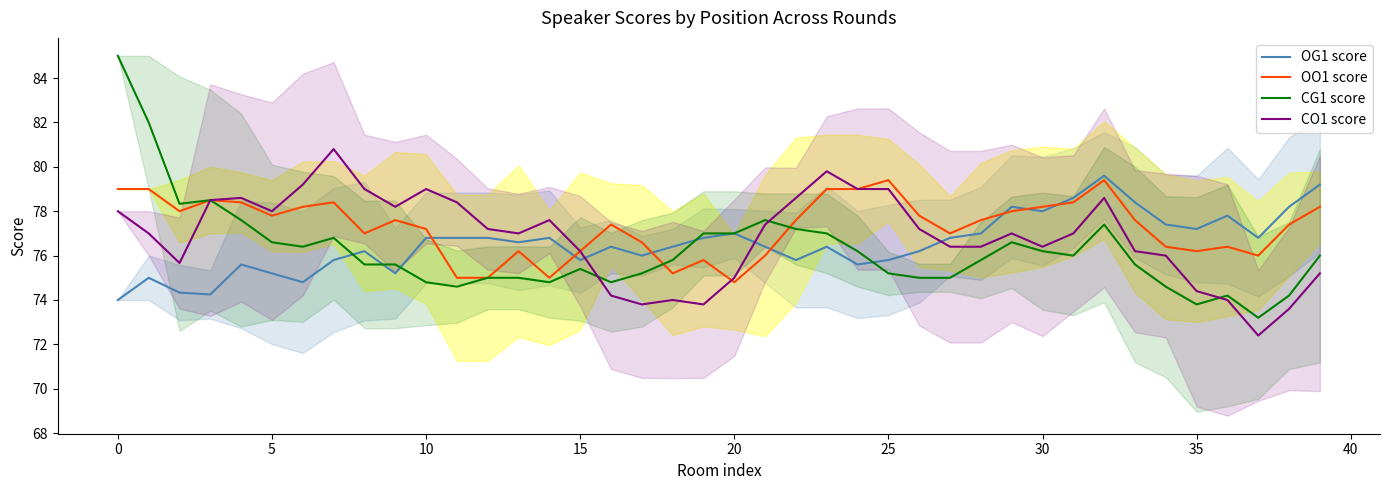

True or false: CO1 score and OG1 score cross at least once.

True